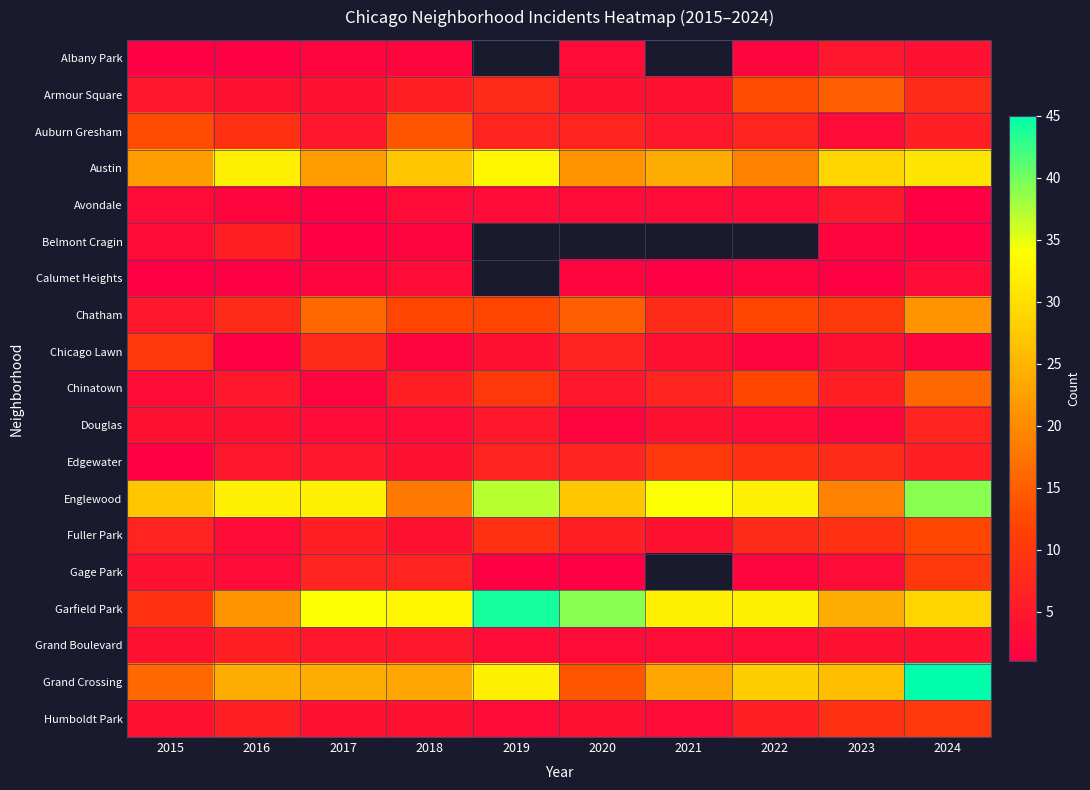

The value of Calumet Heights at 2015 is 1.0. True or false?

True